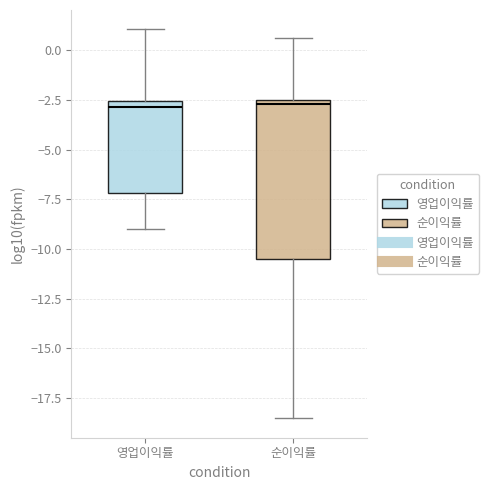

Reading left to right, transcribe this box plot: for each box, give where its median line is, the range the box spans, and where its two whiskers end, as read against the y-axis. The values are not printed on the chart, so give them approximately, as read against the axis.

영업이익률: median -3.0, box -7.0 to -2.5, whiskers -9.0 to 1.0
순이익률: median -2.5 (just below the box's upper edge), box -10.5 to -2.5, whiskers -18.5 to 0.5